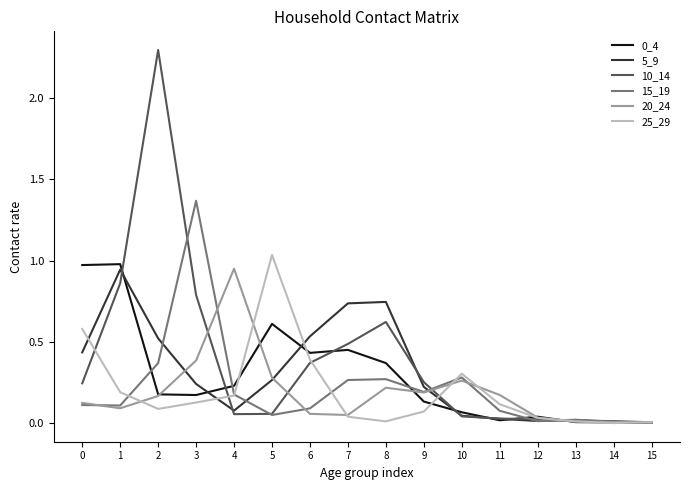

What is the maximum value shown in the chart?

2.3